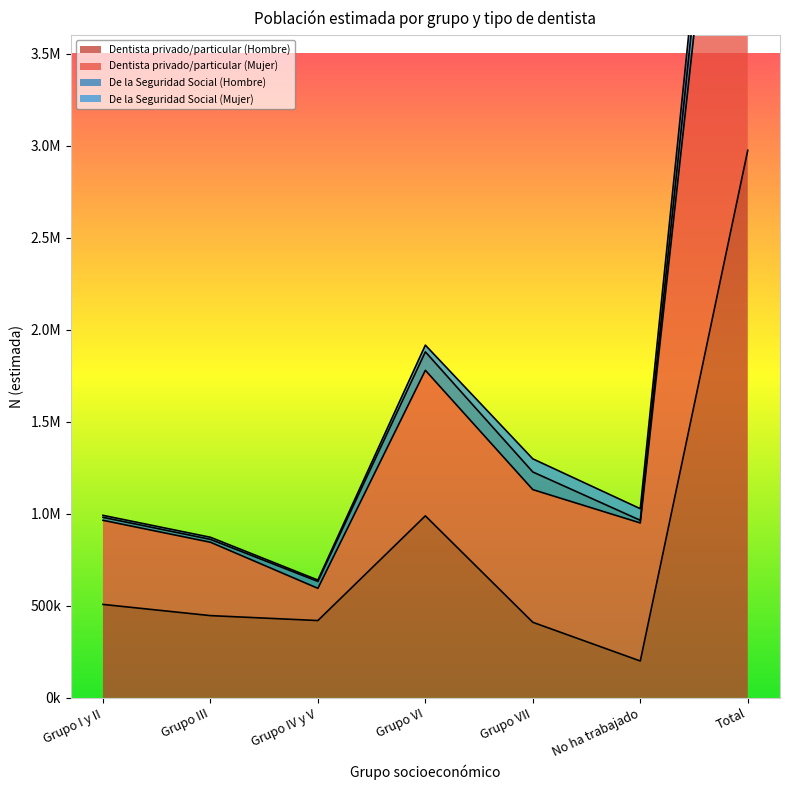

At which label does Dentista privado/particular (Mujer) first exceed 1027787?

Grupo VI